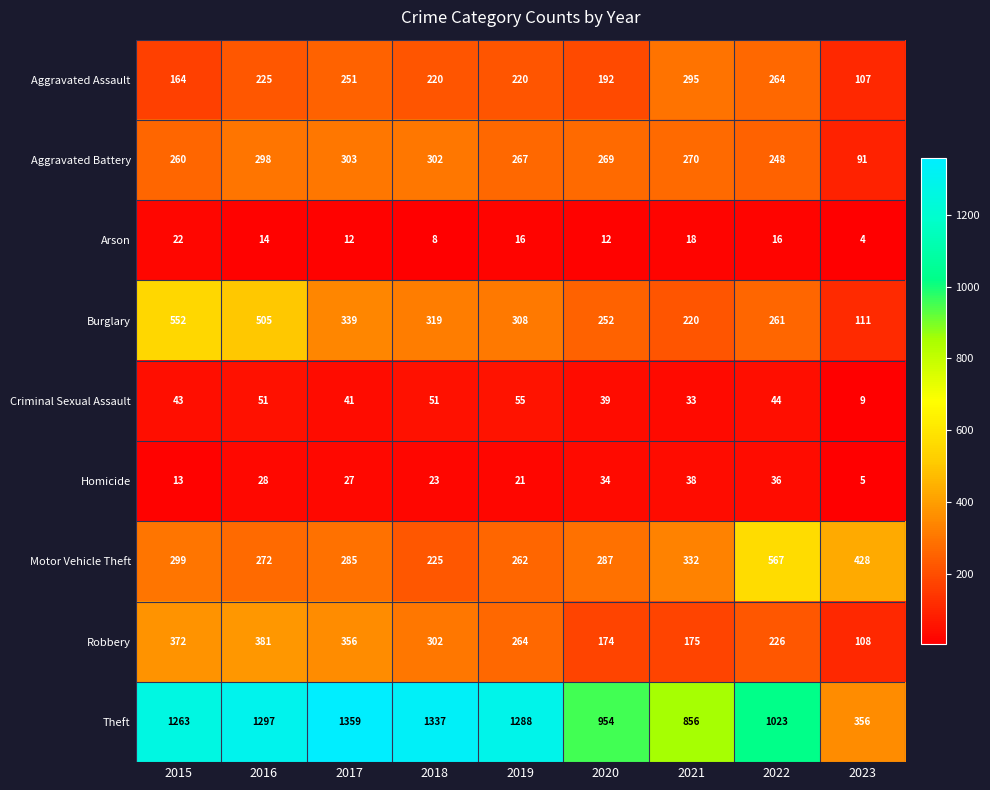

How many distinct data groups are displayed?

9